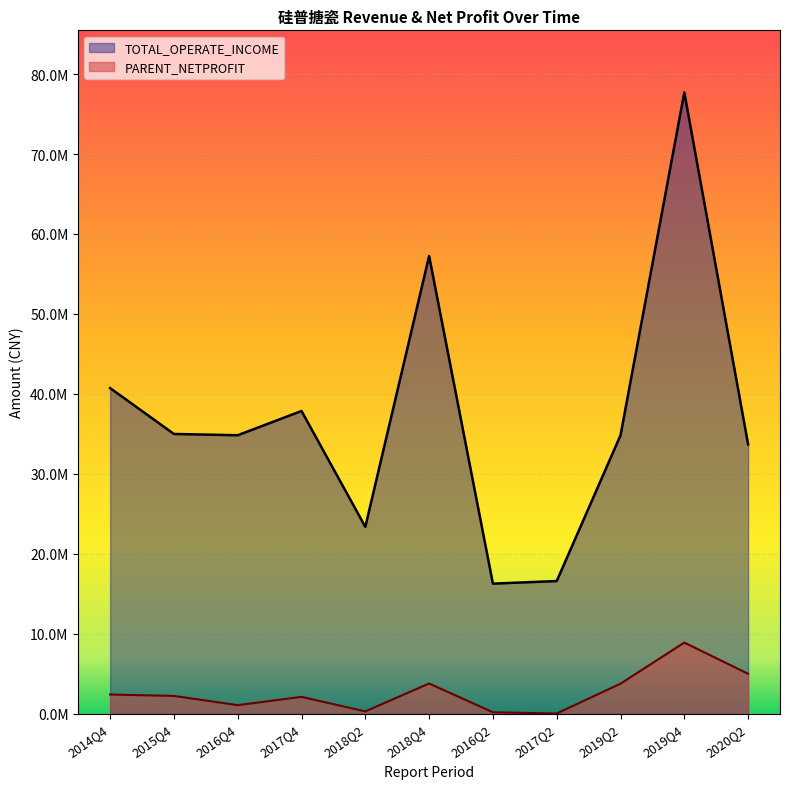

What is the difference between the TOTAL_OPERATE_INCOME values at 2016Q2 and 2018Q2?

7102788.8